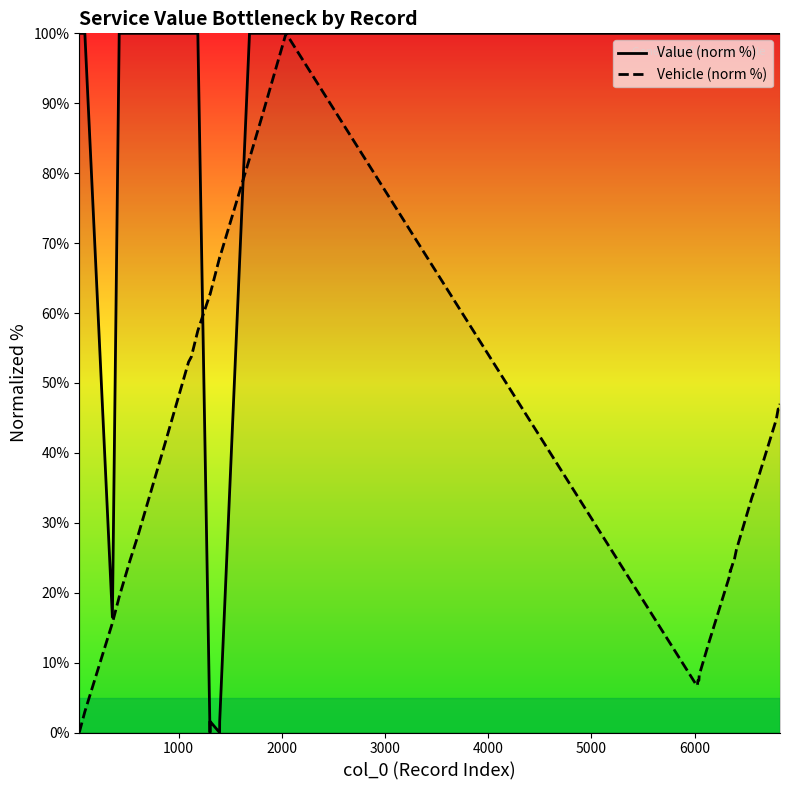

Rank the series by their average value, from highest to lowest.

Value (norm %), Vehicle (norm %)